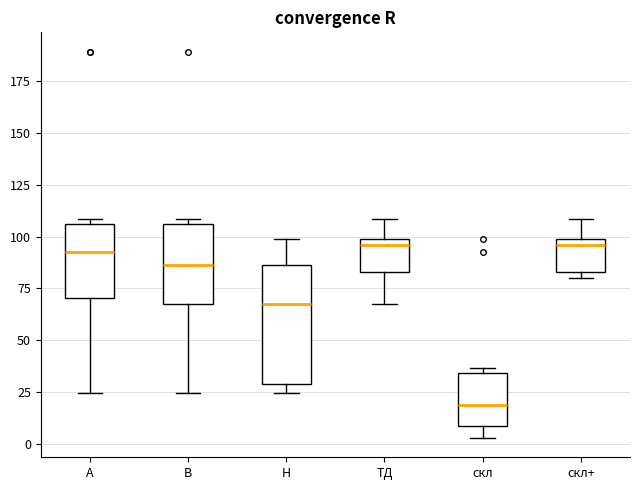

Where does the median line of the box for скл+ sit on the y-axis? The values are not printed on the chart, so give them approximately, as read against the axis.

95